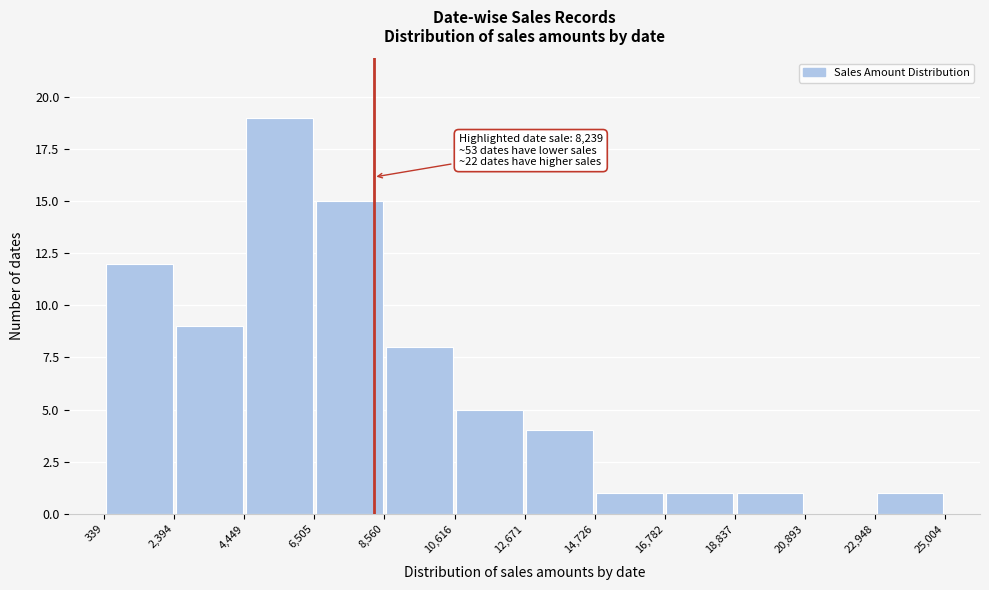

Which range on the x-axis has the tallest bar?

4,449 to 6,505